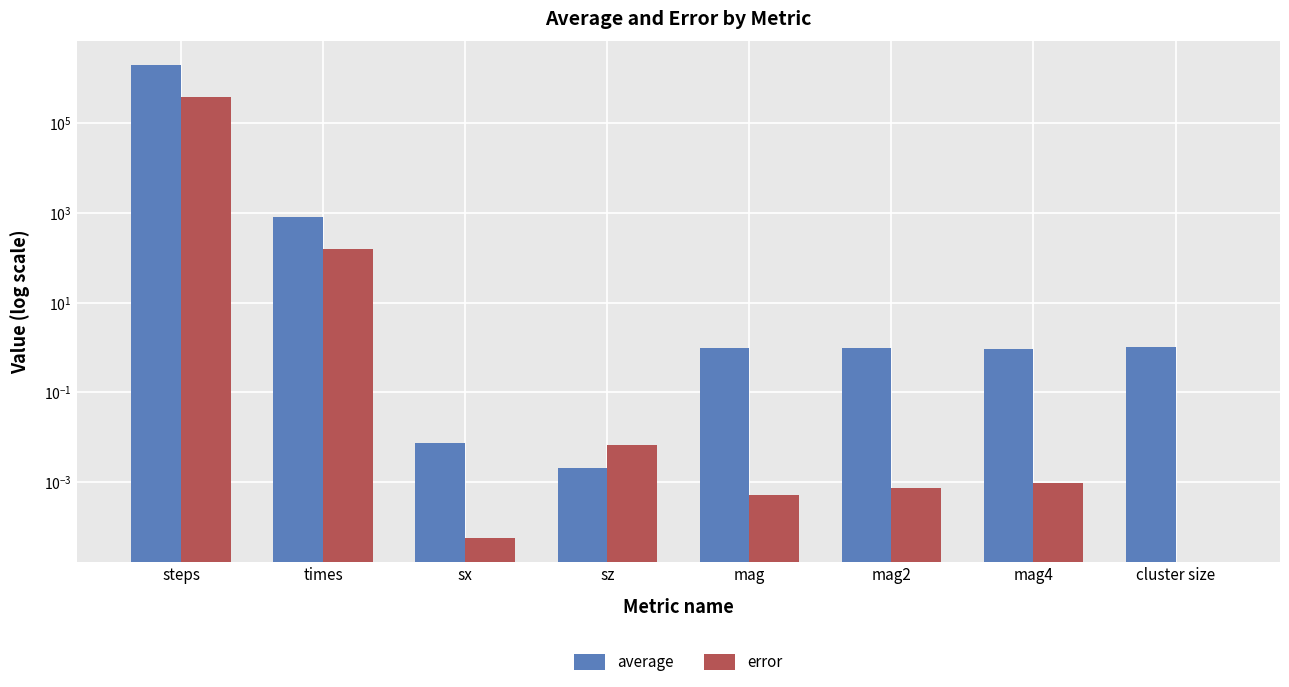

What is the maximum value shown in the chart?

2009800.0